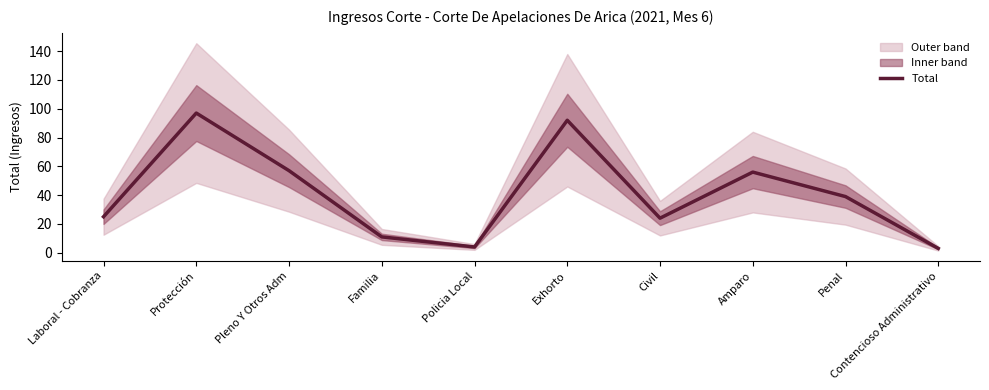

Rank the categories by value from highest to lowest.

Protección, Exhorto, Pleno Y Otros Adm, Amparo, Penal, Laboral - Cobranza, Civil, Familia, Policia Local, Contencioso Administrativo